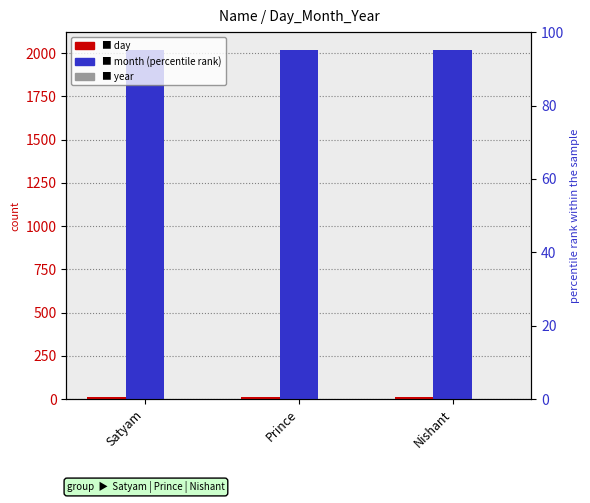

Reading left to right, transcribe all the data shown in this chart.

day: Satyam=12	Prince=11	Nishant=13
year: Satyam=2021	Prince=2021	Nishant=2021
month: Satyam=2	Prince=2	Nishant=2